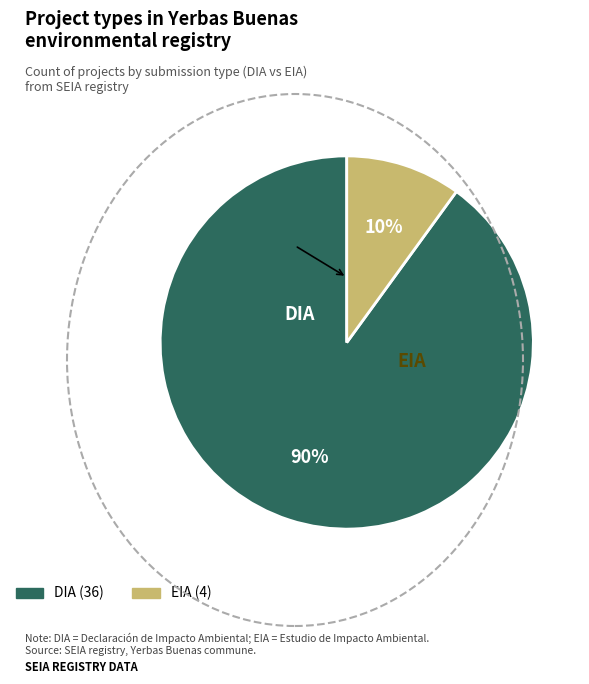

True or false: DIA accounts for 83% of the total.

False